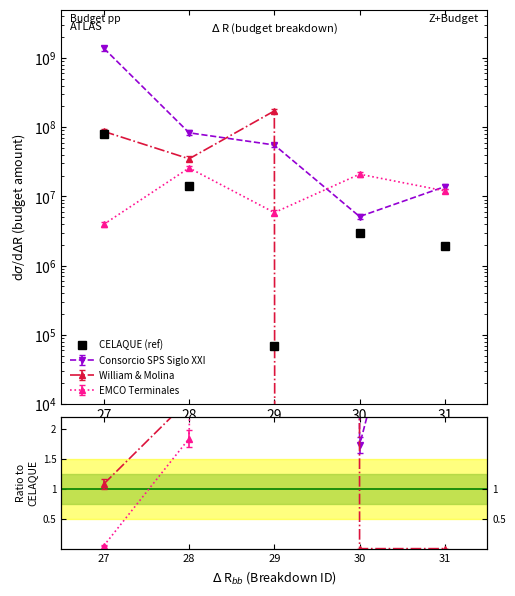

Reading left to right, what are all the values shown in this chart?

27=80280400	28=14000000	29=68050	30=2951595	31=1932080